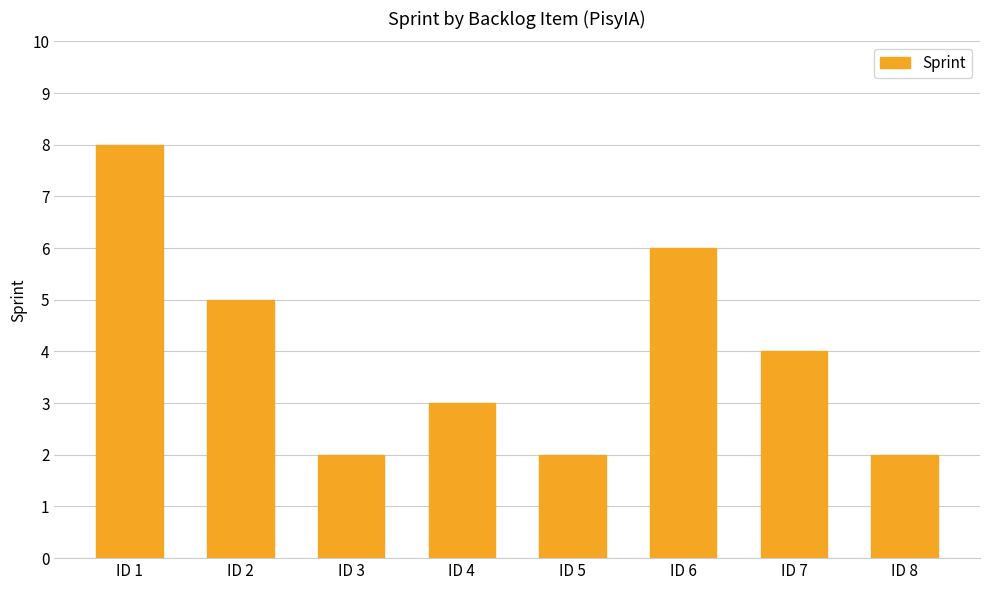

What is the change in value from ID 2 to ID 3?

-3